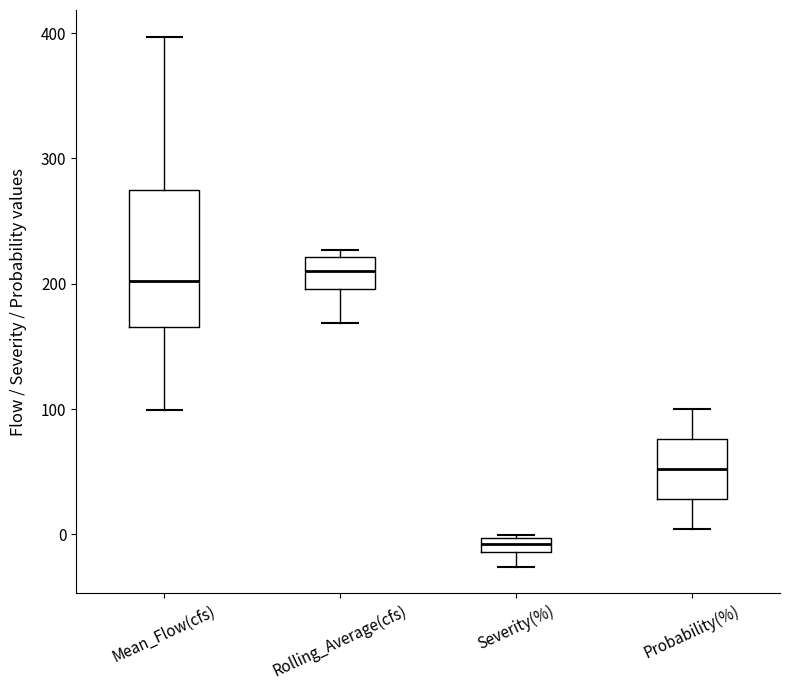

Comparing the boxes themselves (not the whiskers), which one is the tallest?

Mean_Flow(cfs)